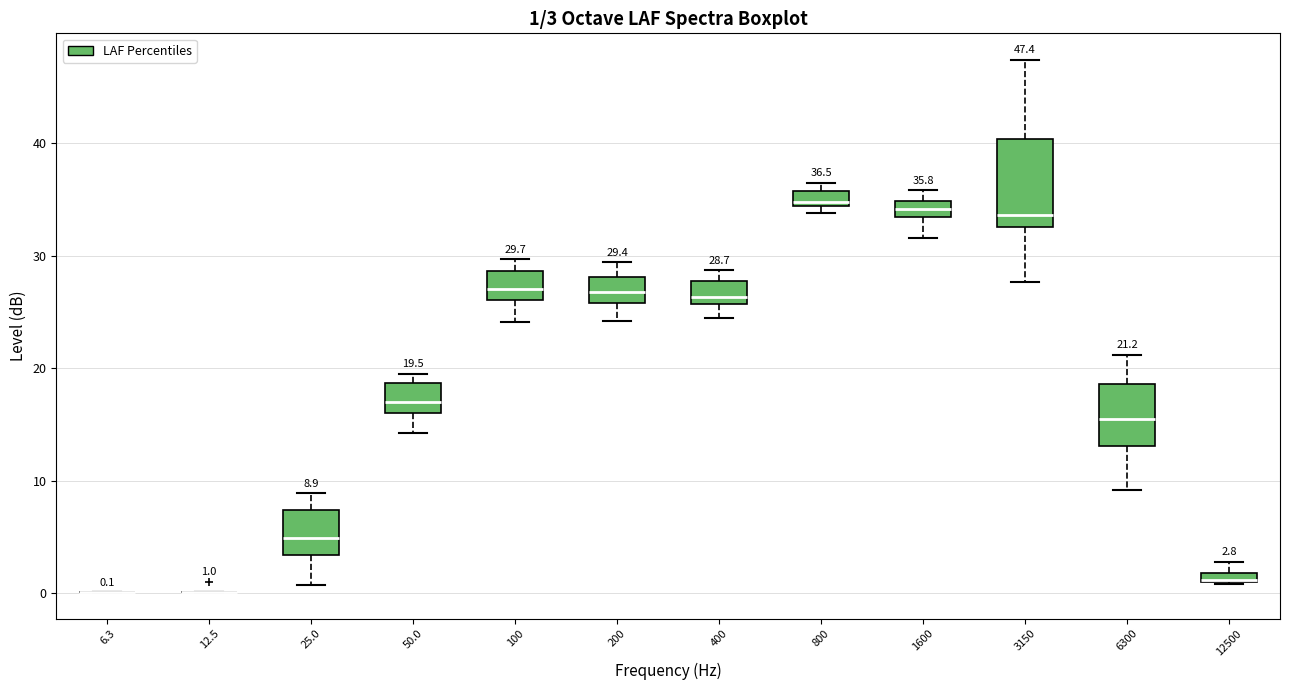

Which box is the tallest, from its lower edge to its upper edge?

3150